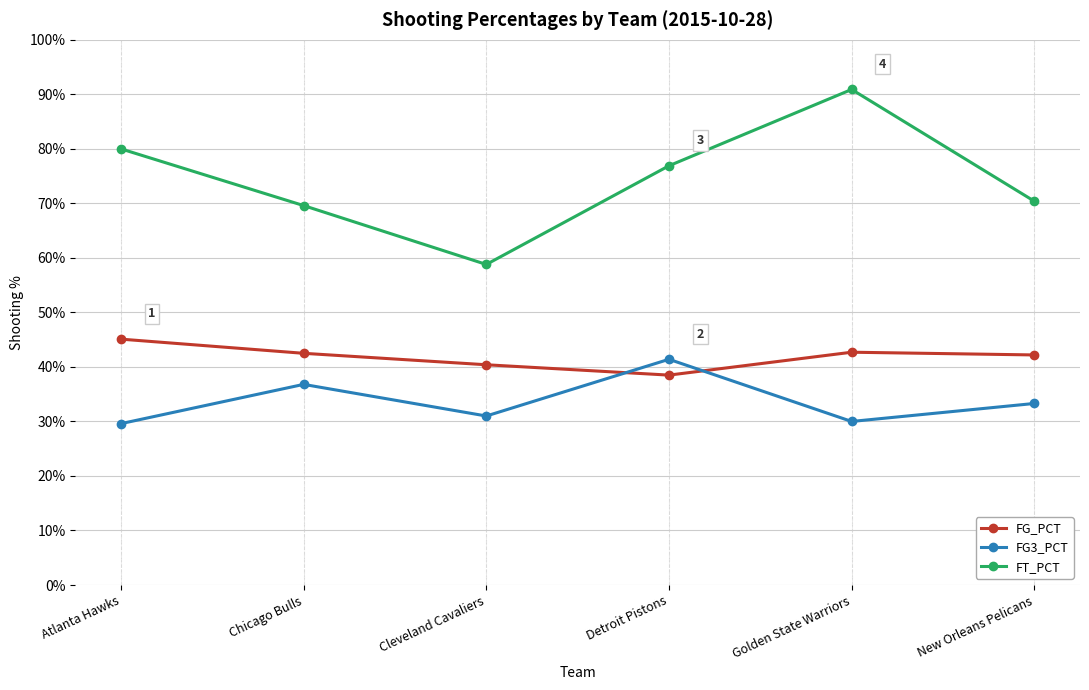

True or false: FT_PCT and FG_PCT cross at least once.

False